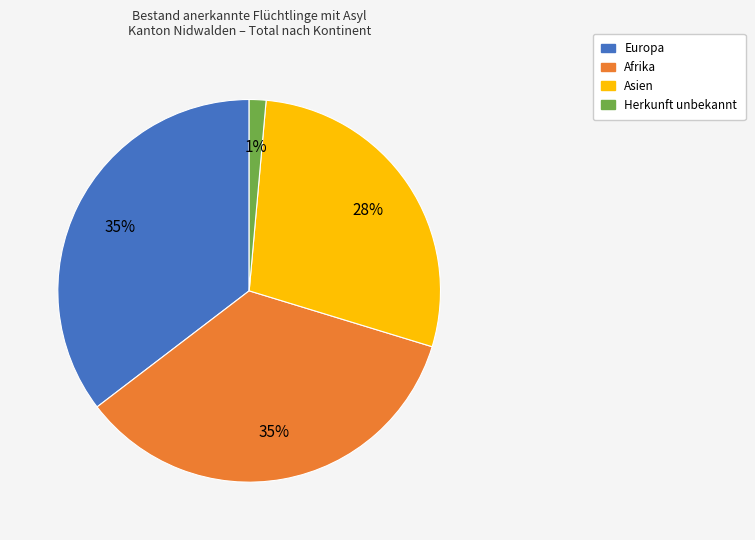

Count the number of slices in the pie.

4